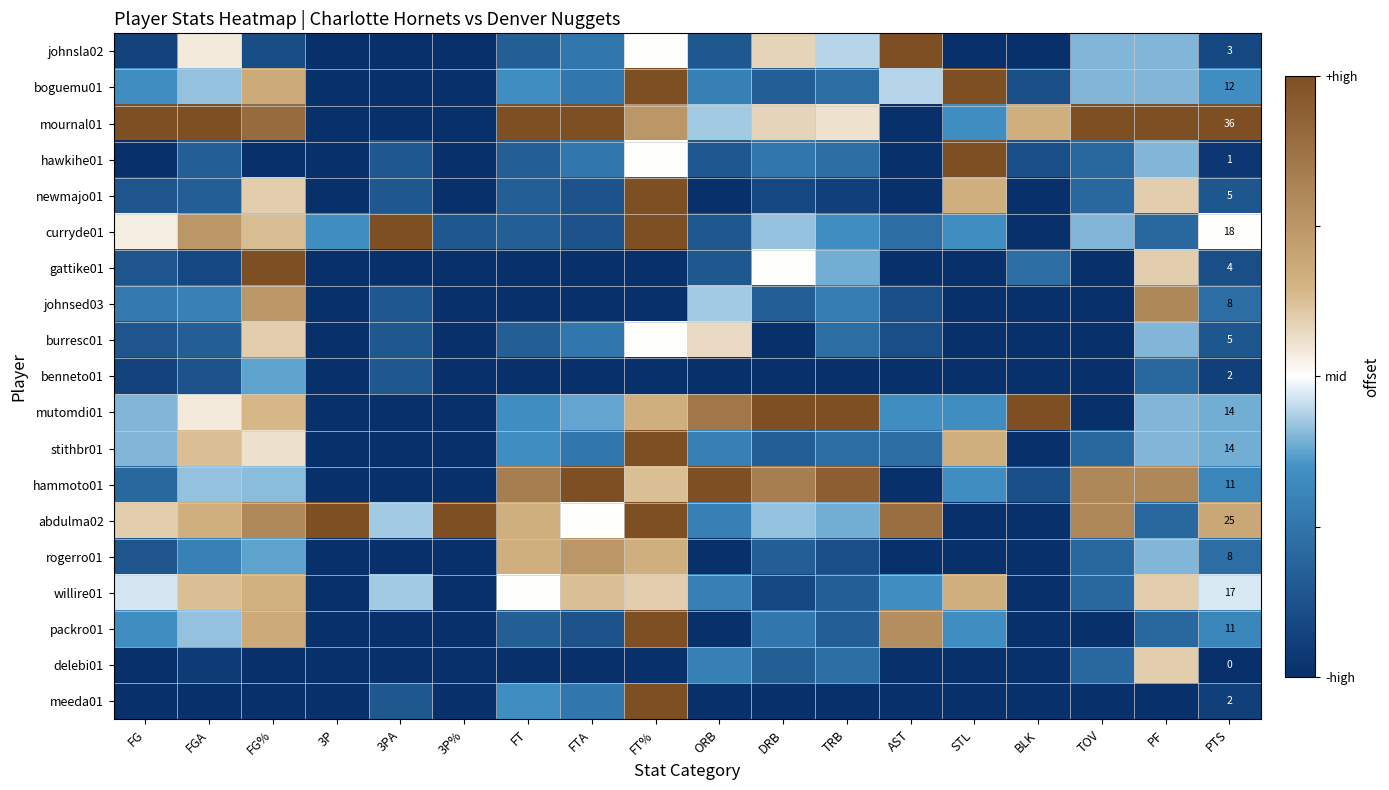

At which label is gattike01 closest to 0?

DRB